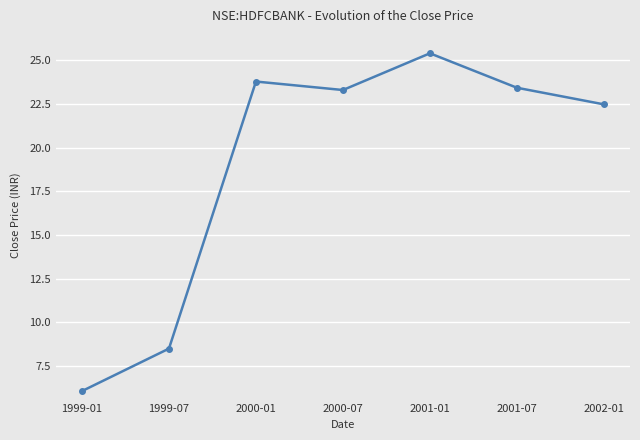

Count the number of categories in the chart.

7